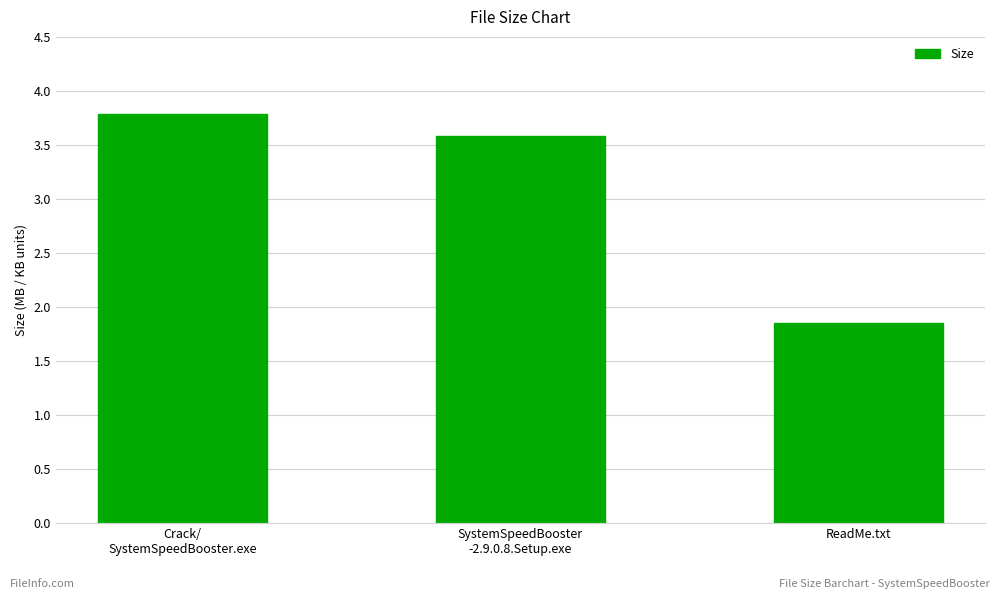

What is the value of the 2nd bar from the left?

3.6